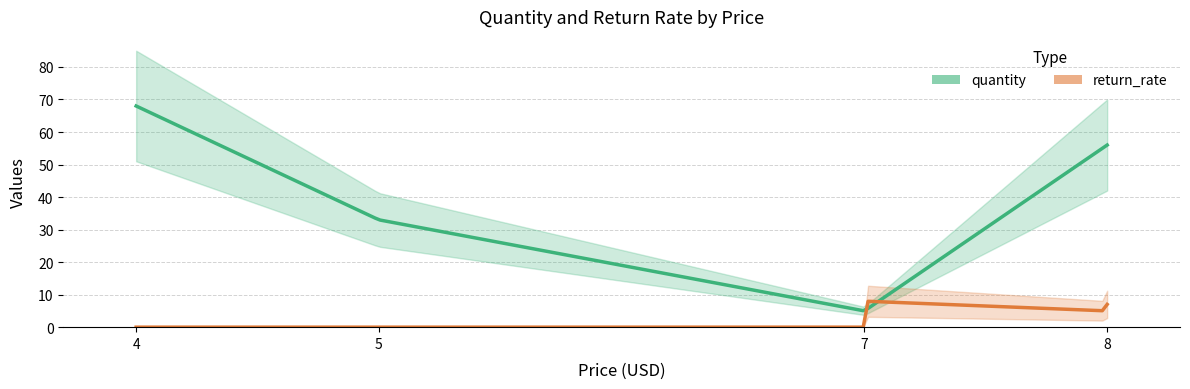

What is the total value across all series at 5?

33